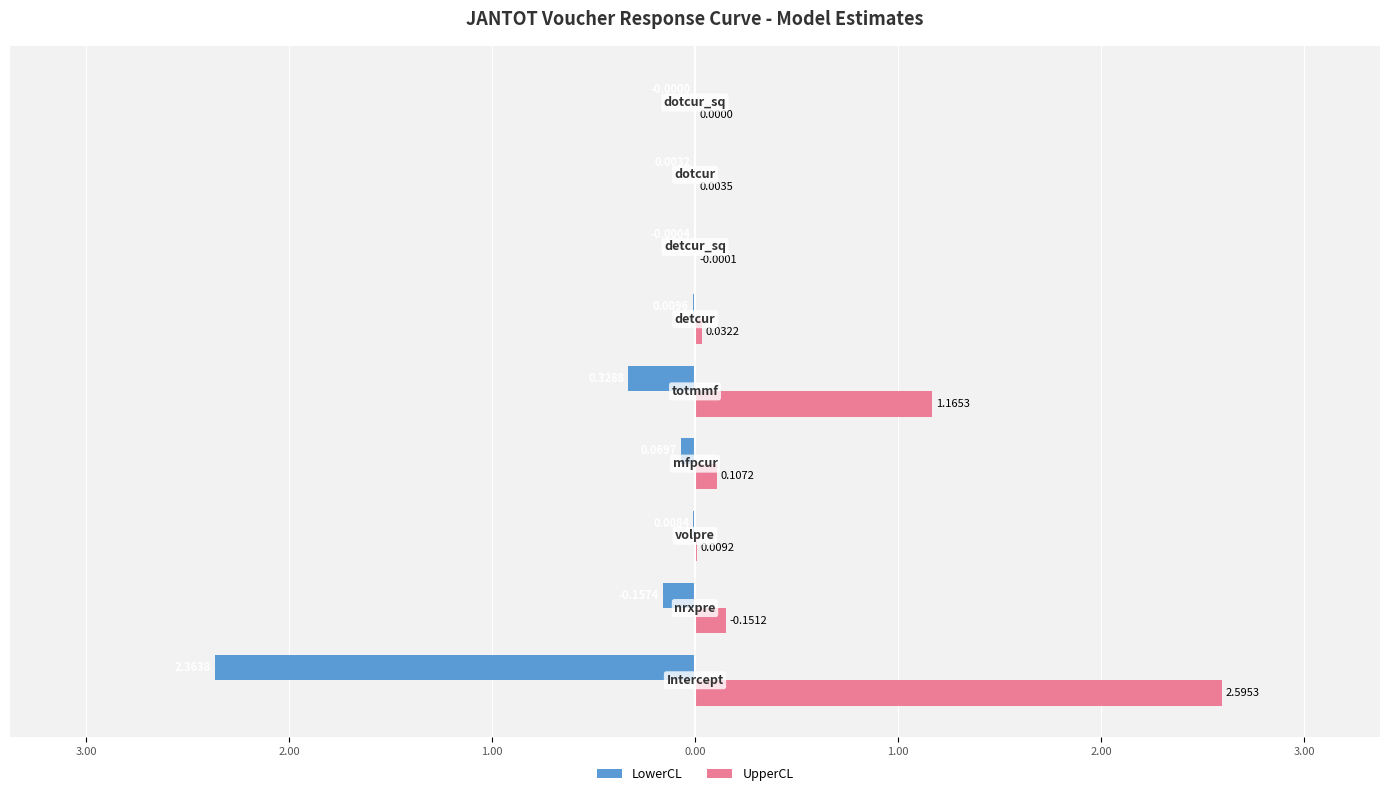

What are all the series names shown in the legend?

LowerCL, UpperCL